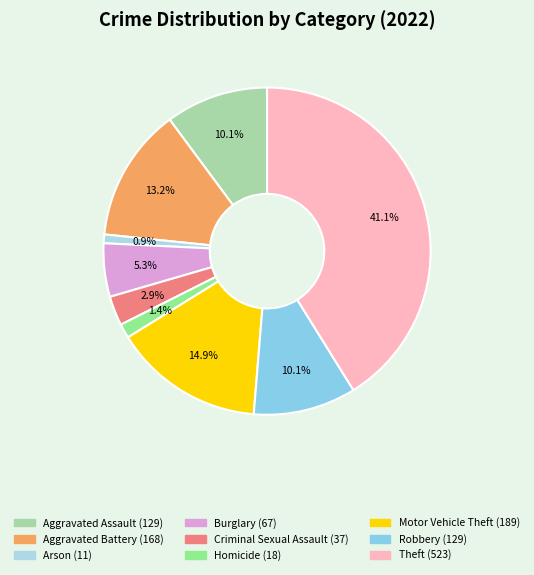

What percentage is the Homicide slice, to the nearest percent?

1%